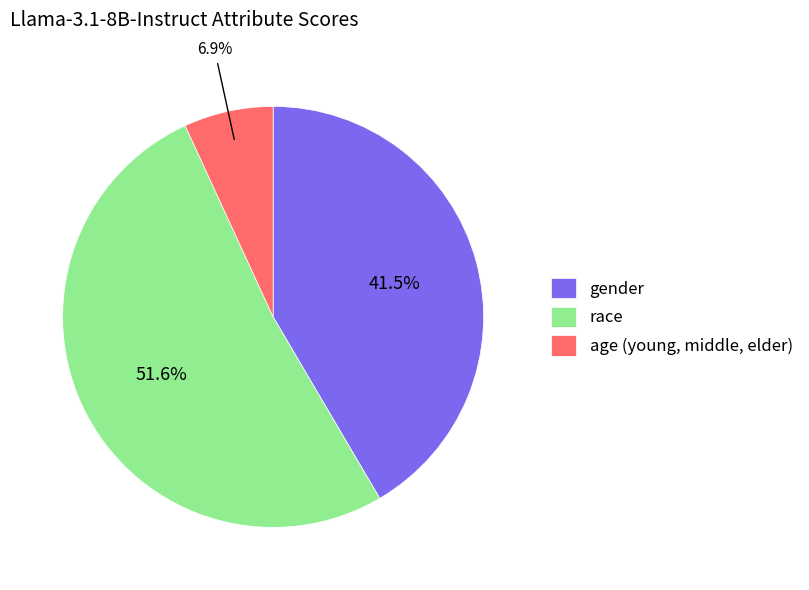

Which slice represents more than half of the pie?

race